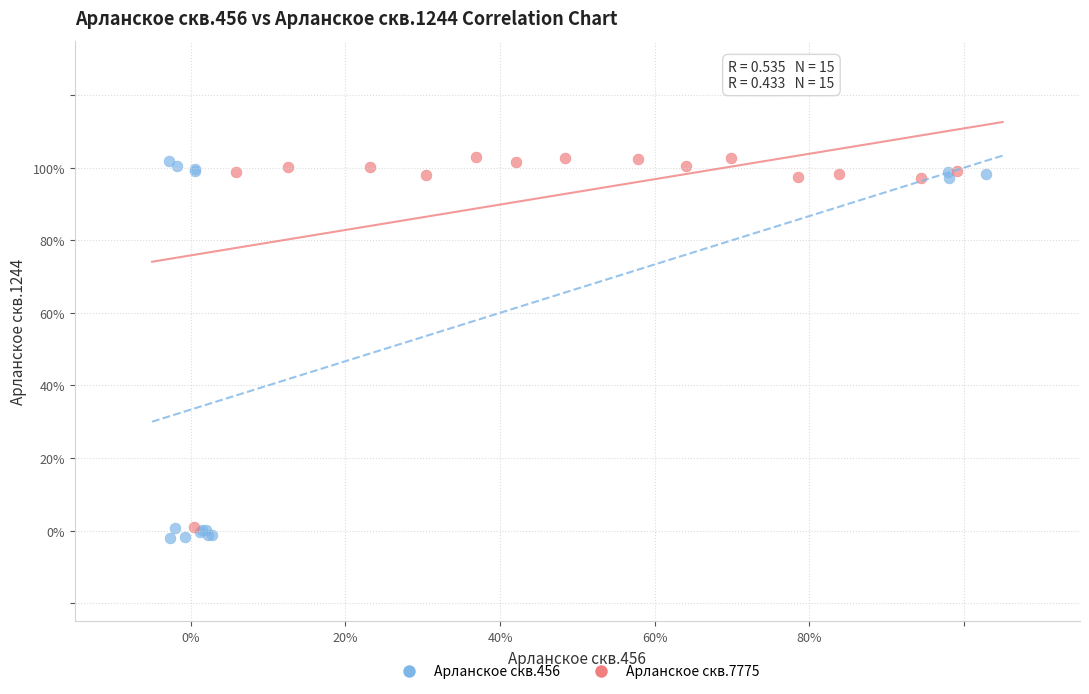

Which series reaches the minimum Y coordinate?

Арланское скв.456